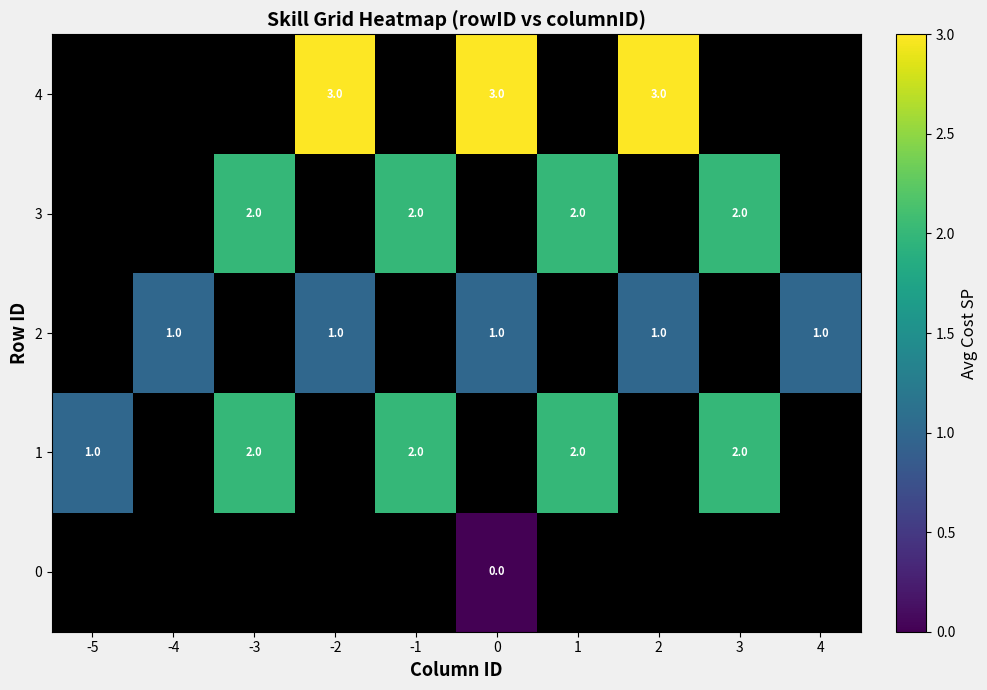

Is it true that 3 equals 3 at 1?

False